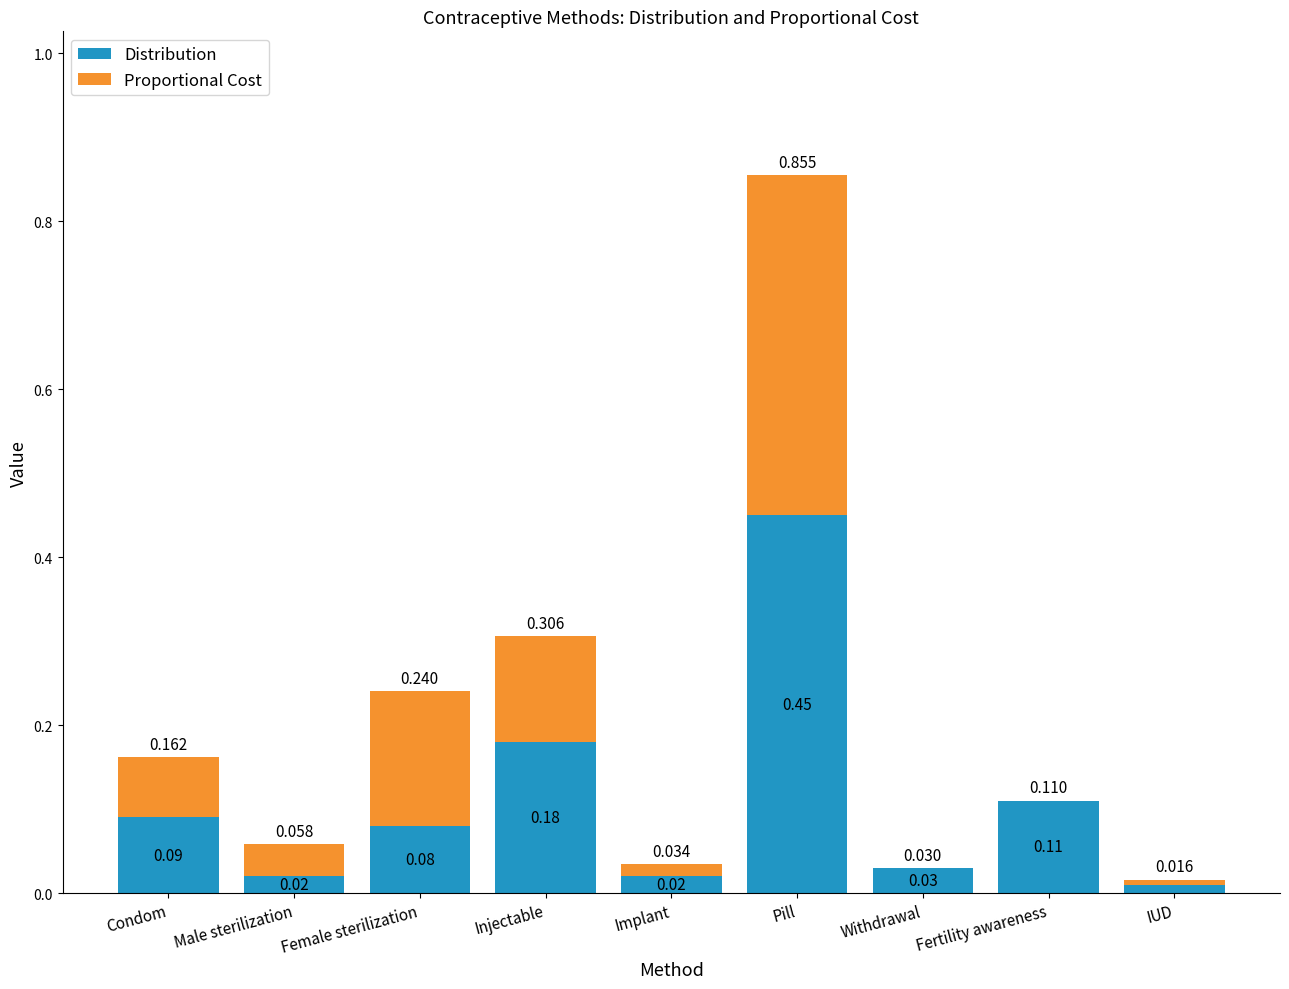

What are all the series names shown in the legend?

Distribution, Proportional Cost